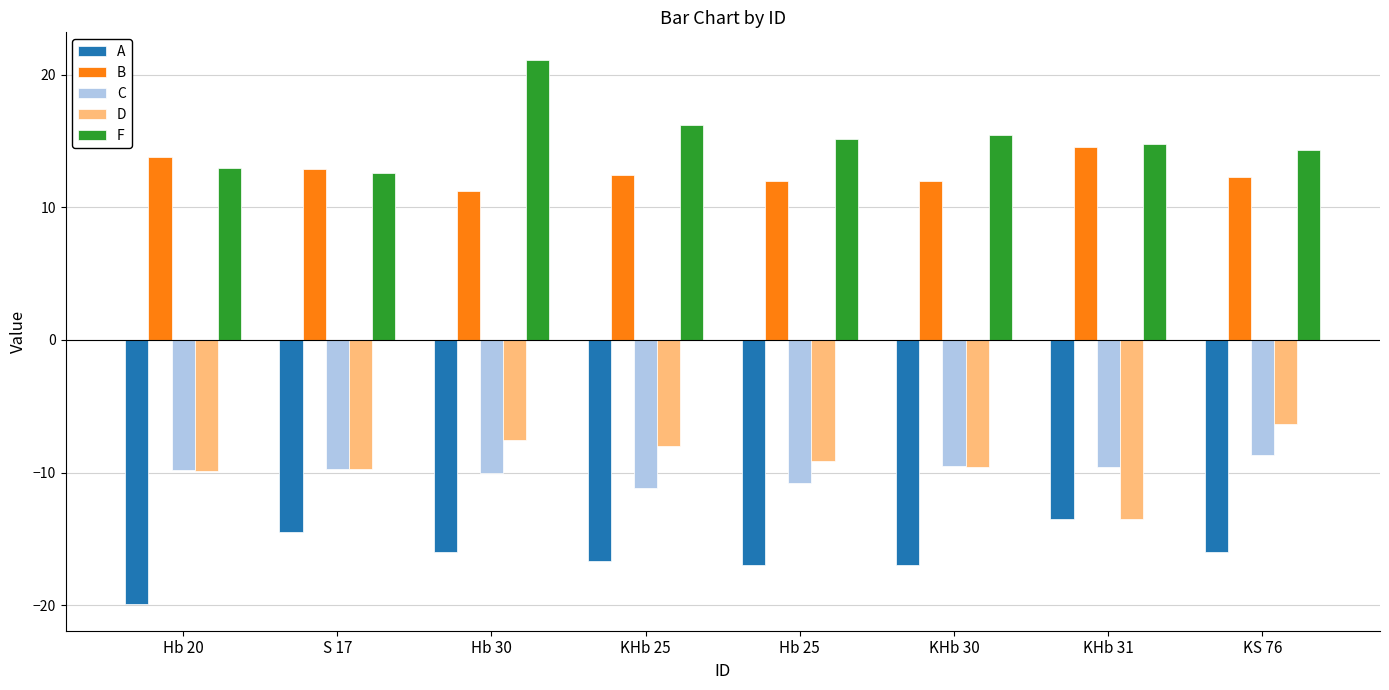

The value of C at KHb 25 is -17.9. True or false?

False